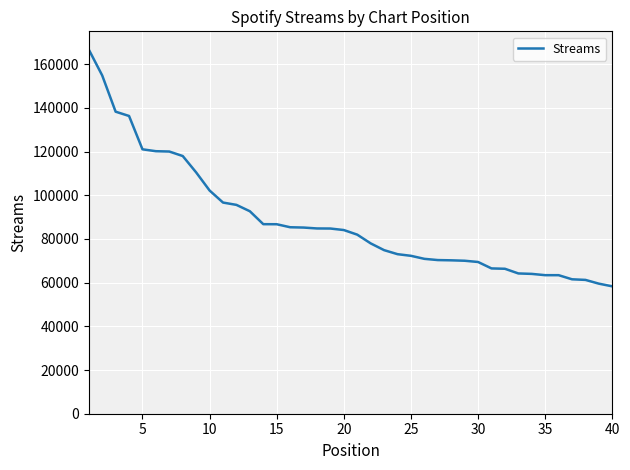

What is the difference between the maximum and minimum values?

108375